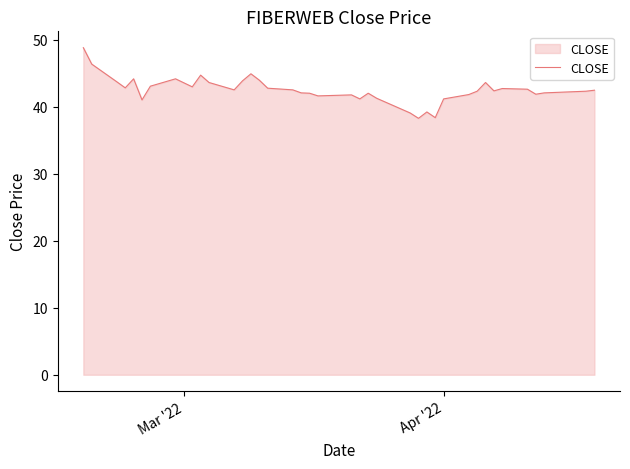

What is the minimum value shown in the chart?

38.3